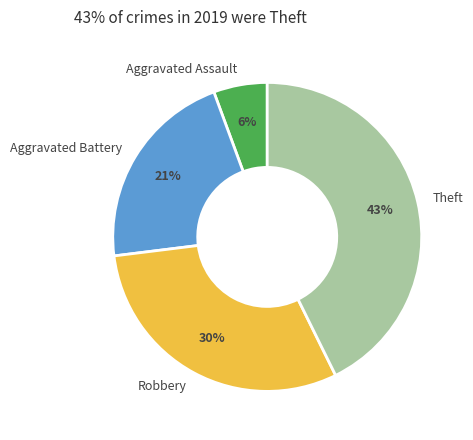

Do Robbery and Theft together represent more than half of the pie?

Yes